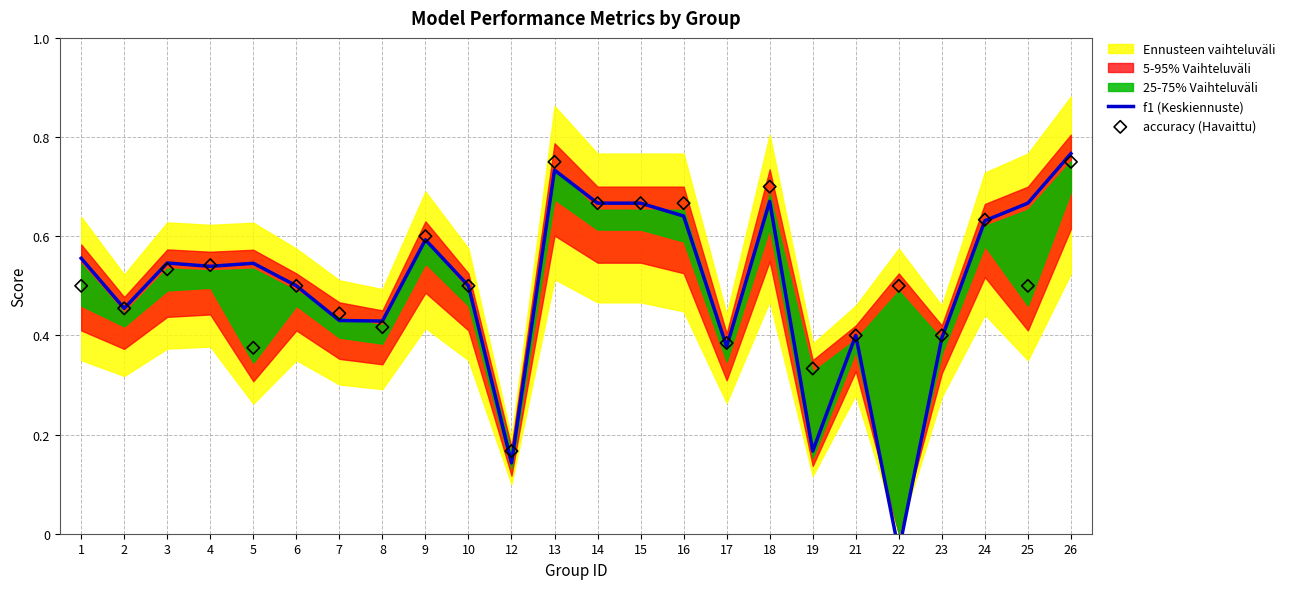

At which category is the sum across all series the highest?

26